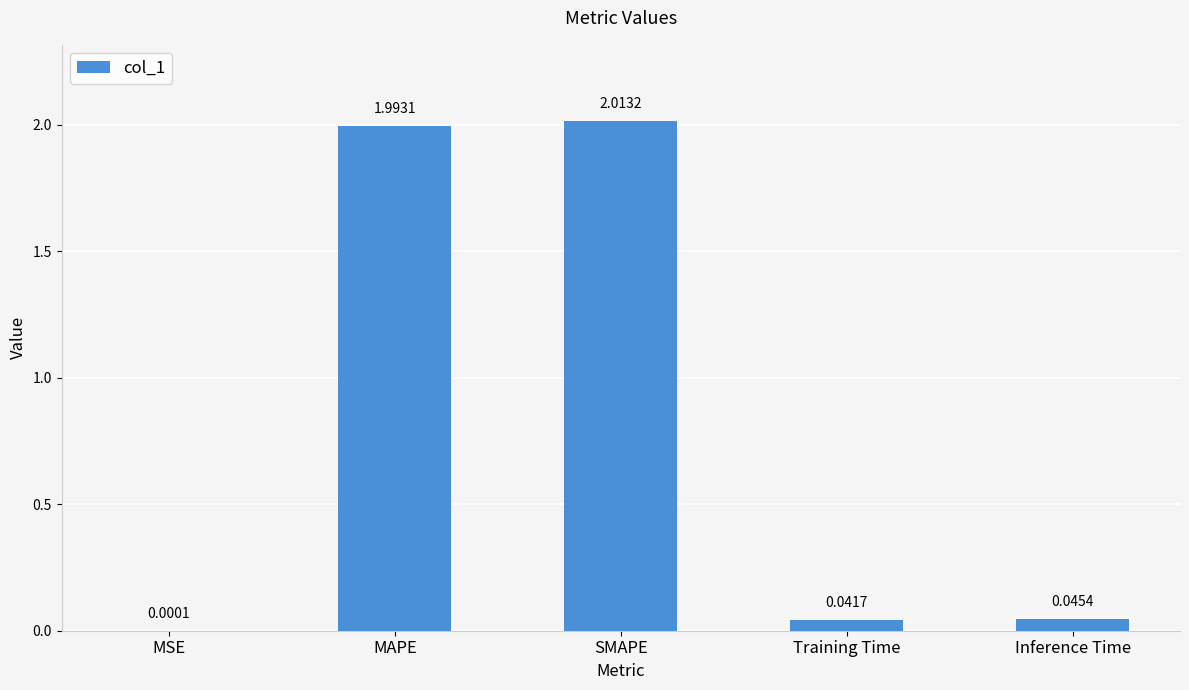

At which label is the value closest to 1?

Inference Time